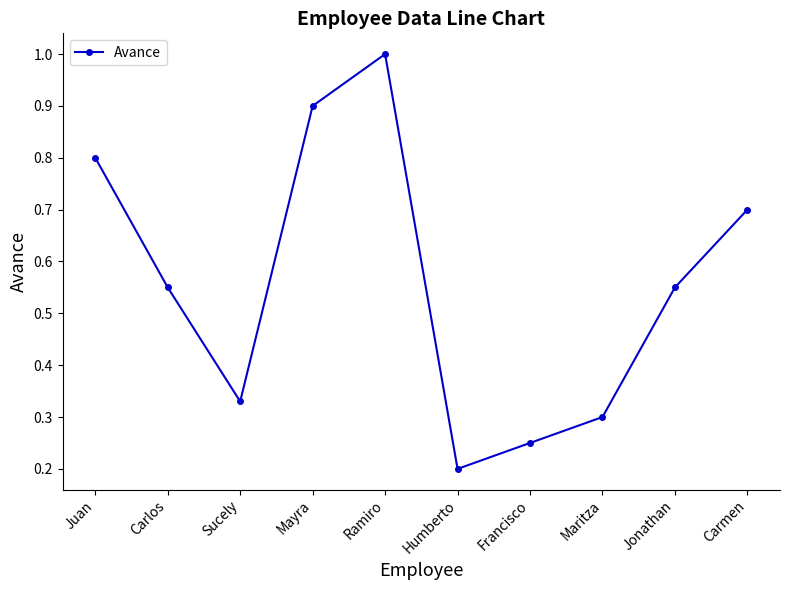

The value at Ramiro is 0.3. True or false?

False